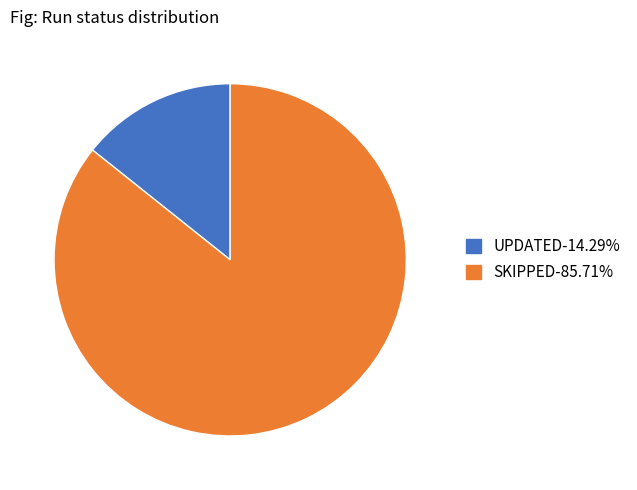

Is there a majority slice in this chart?

Yes